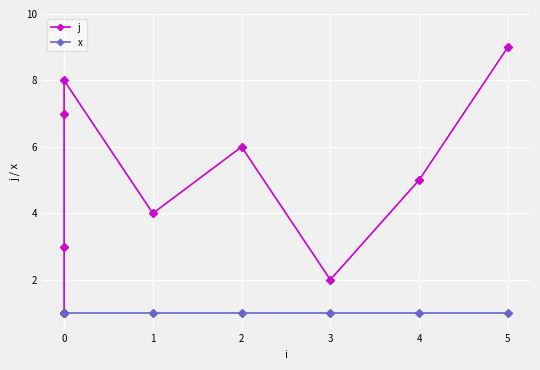

What are all the series names shown in the legend?

j, x